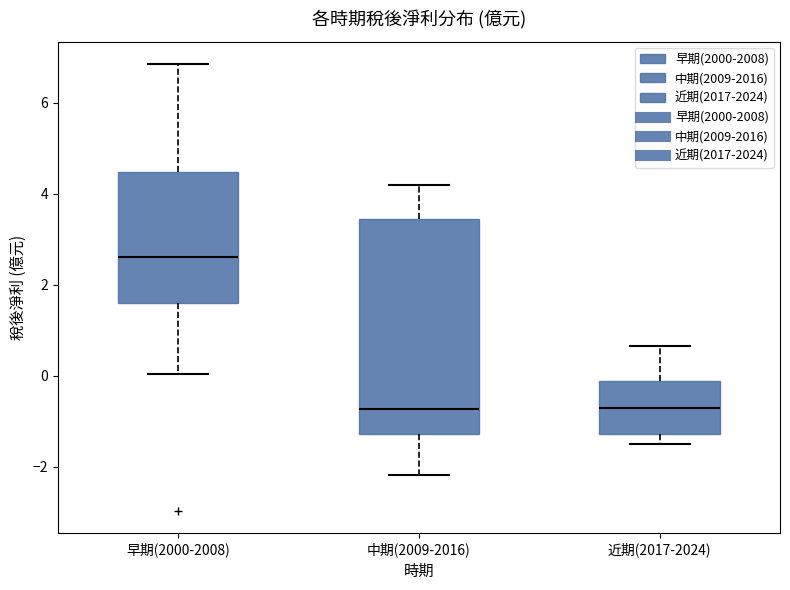

Which box is the tallest, from its lower edge to its upper edge?

中期(2009-2016)